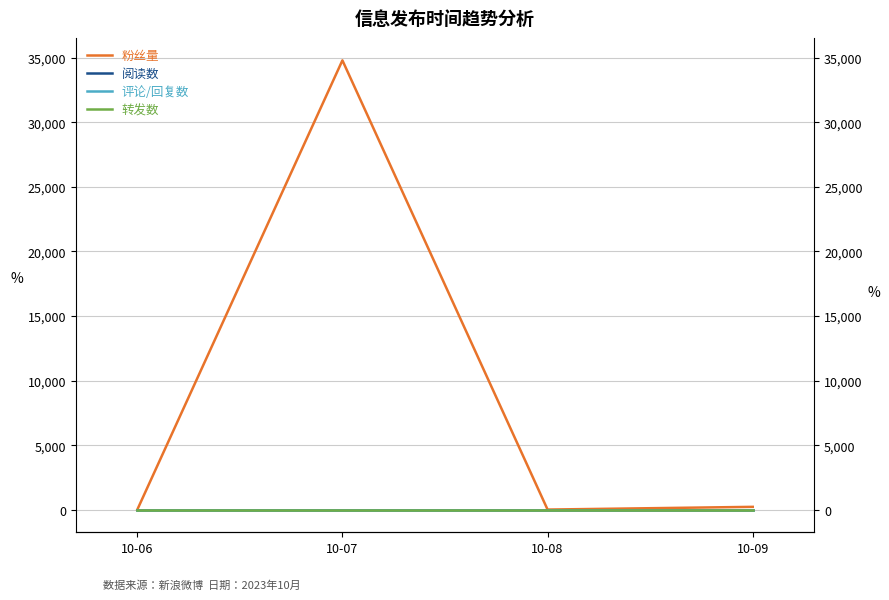

Reading right to left, extract all data points from this chart.

粉丝量: 10-09=229	10-08=18	10-07=34798	10-06=4
阅读数: 10-09=0	10-08=0	10-07=0	10-06=0
评论/回复数: 10-09=0	10-08=0	10-07=0	10-06=0
转发数: 10-09=0	10-08=0	10-07=0	10-06=0